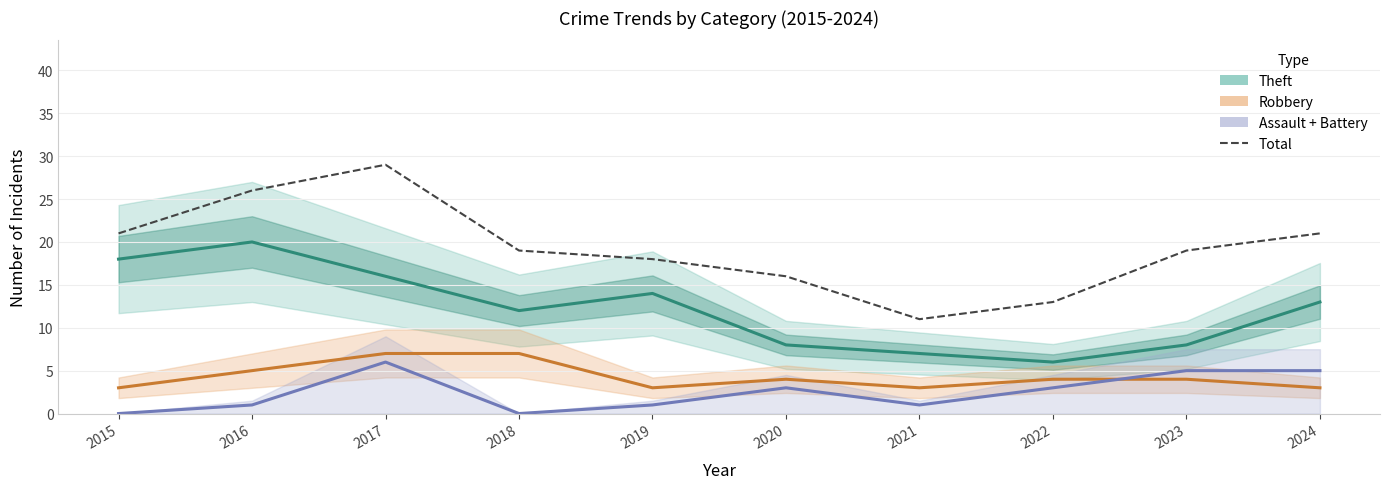

Does the chart display data point markers on the line(s)?

No